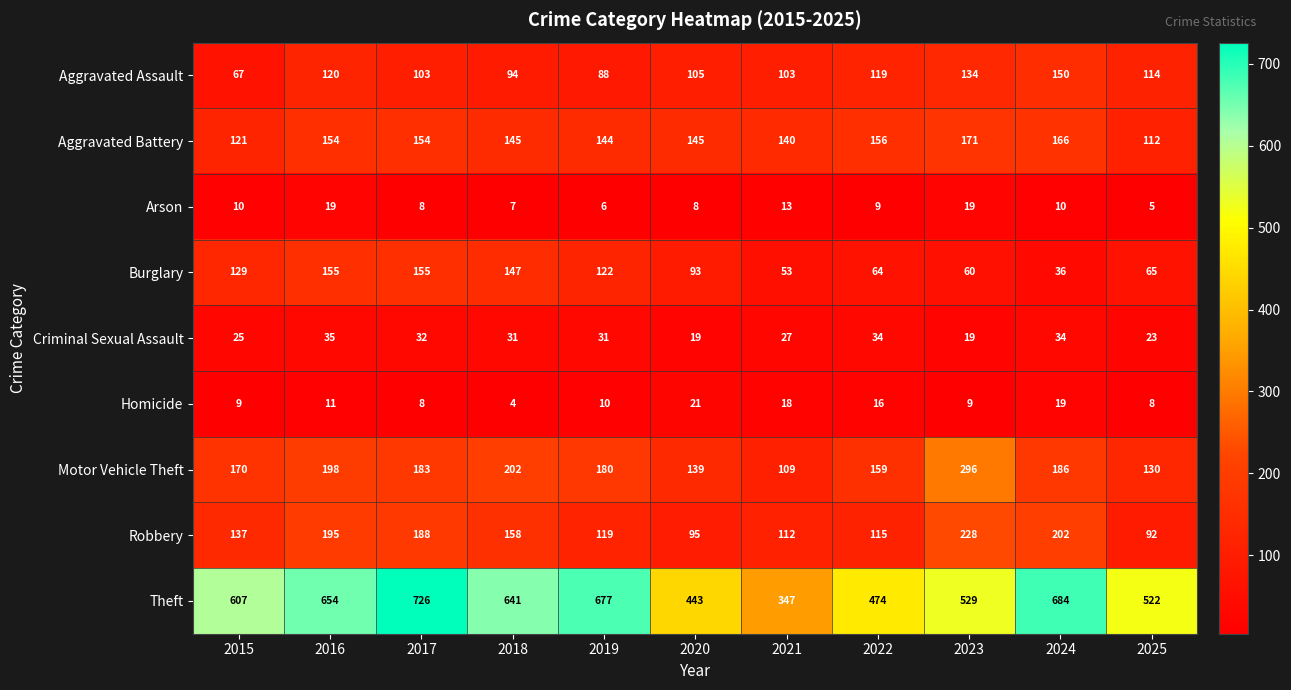

Rank the categories by Motor Vehicle Theft value from lowest to highest.

2021, 2025, 2020, 2022, 2015, 2019, 2017, 2024, 2016, 2018, 2023